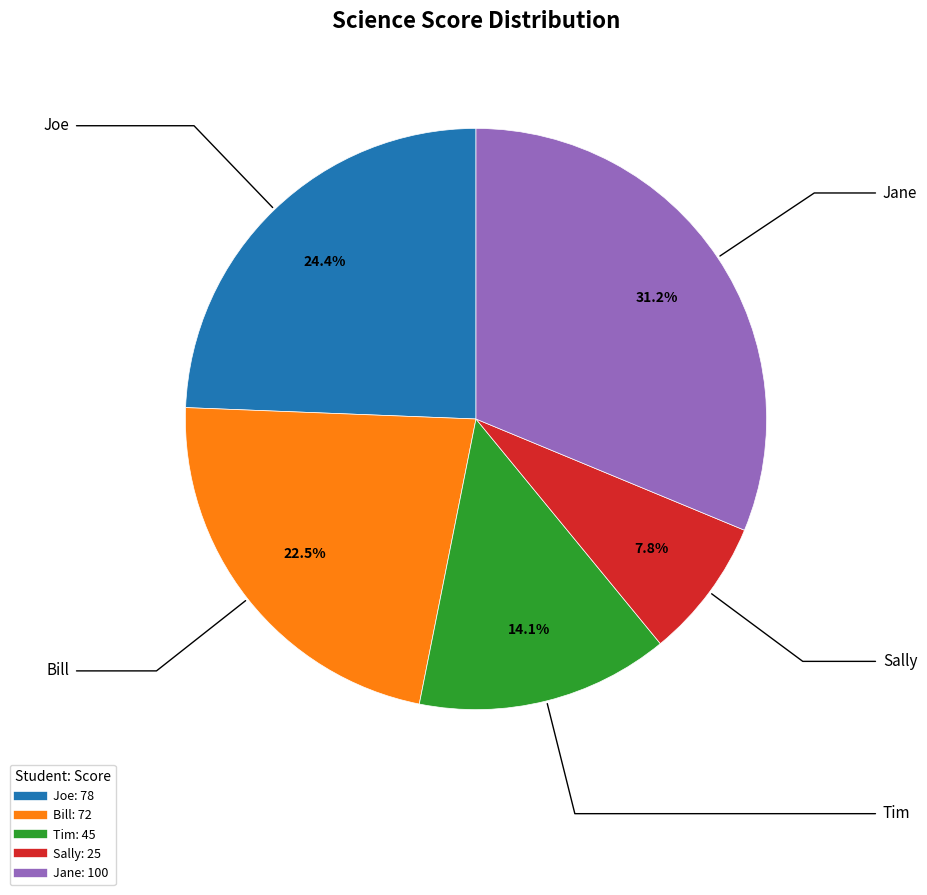

Is it true that Bill is 17% of the pie?

False